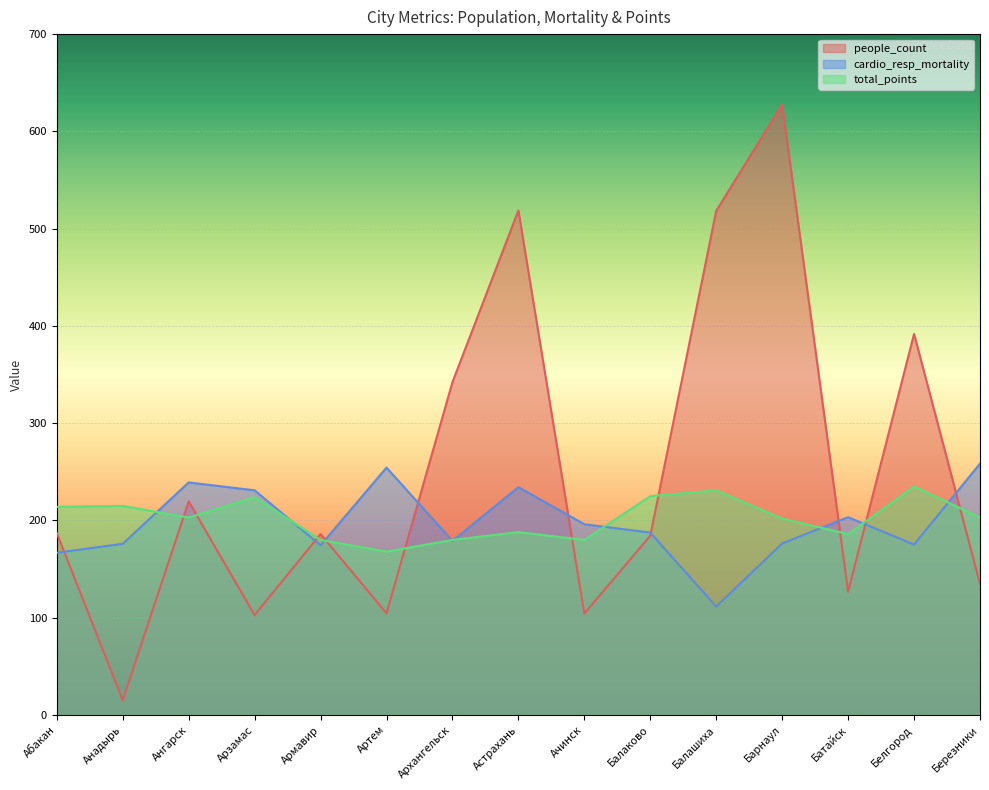

What is the label of the 4th point from the right?

Барнаул